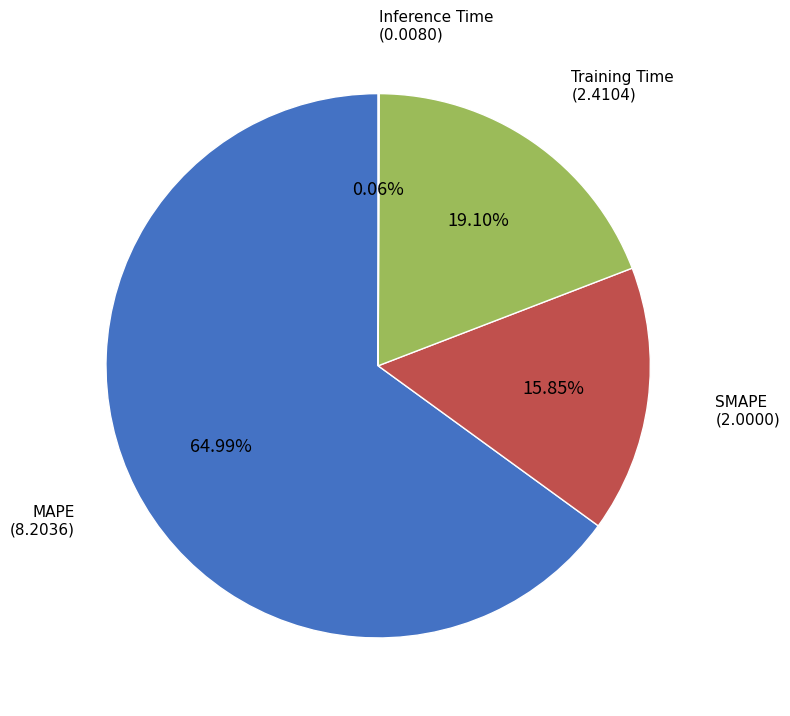

To the nearest percent, what is the difference between the largest and smallest slice percentages?

65%